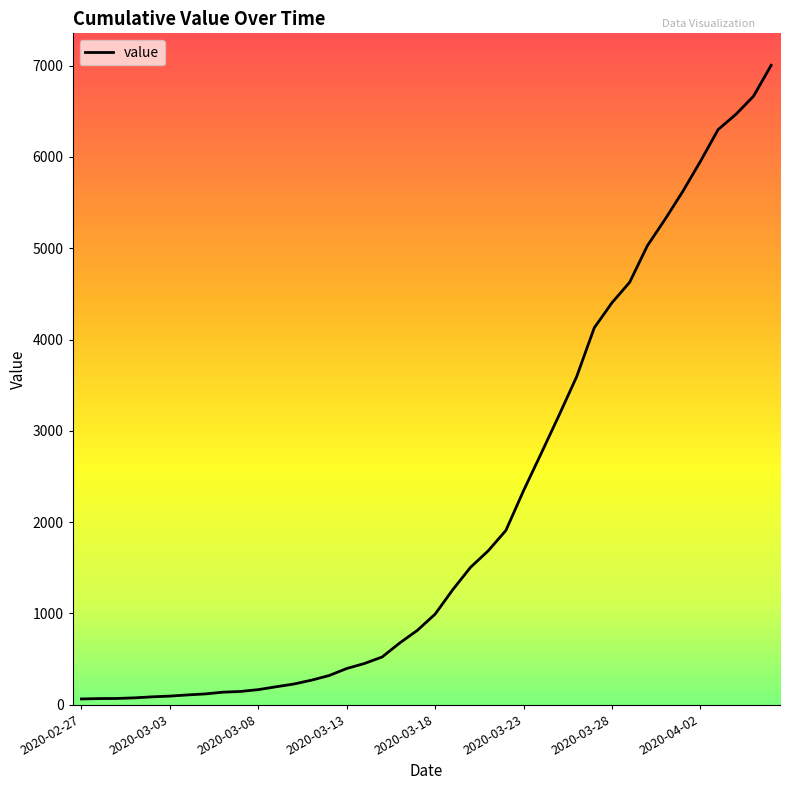

What is the difference between the maximum and minimum values?

6939